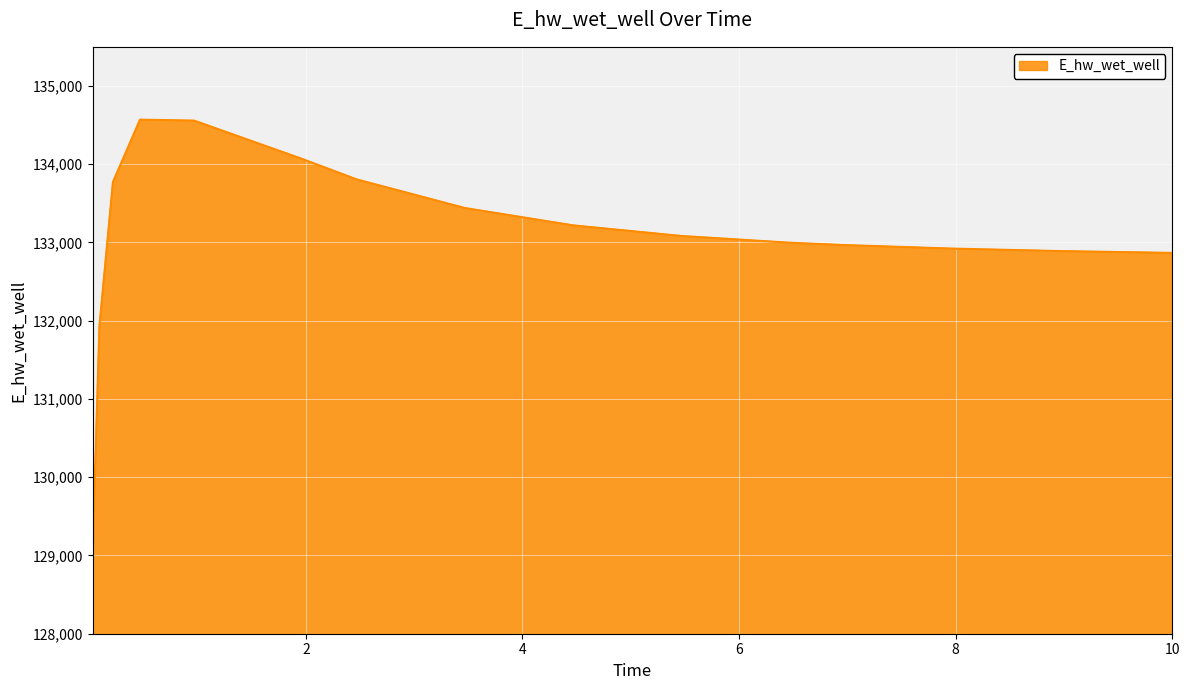

What is the difference between the maximum and minimum values?

5521.0